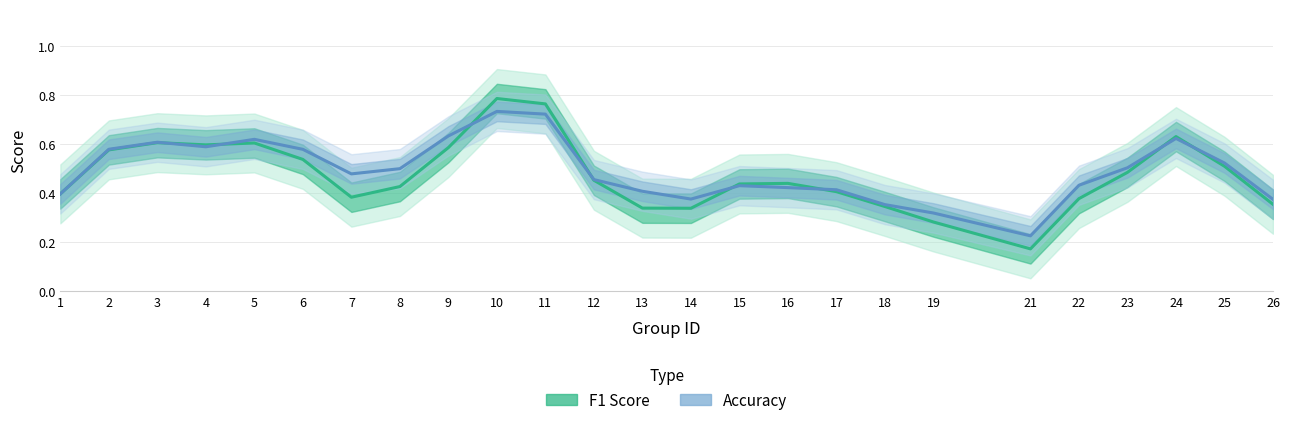

The value of Accuracy at 12 is 0.5. True or false?

True